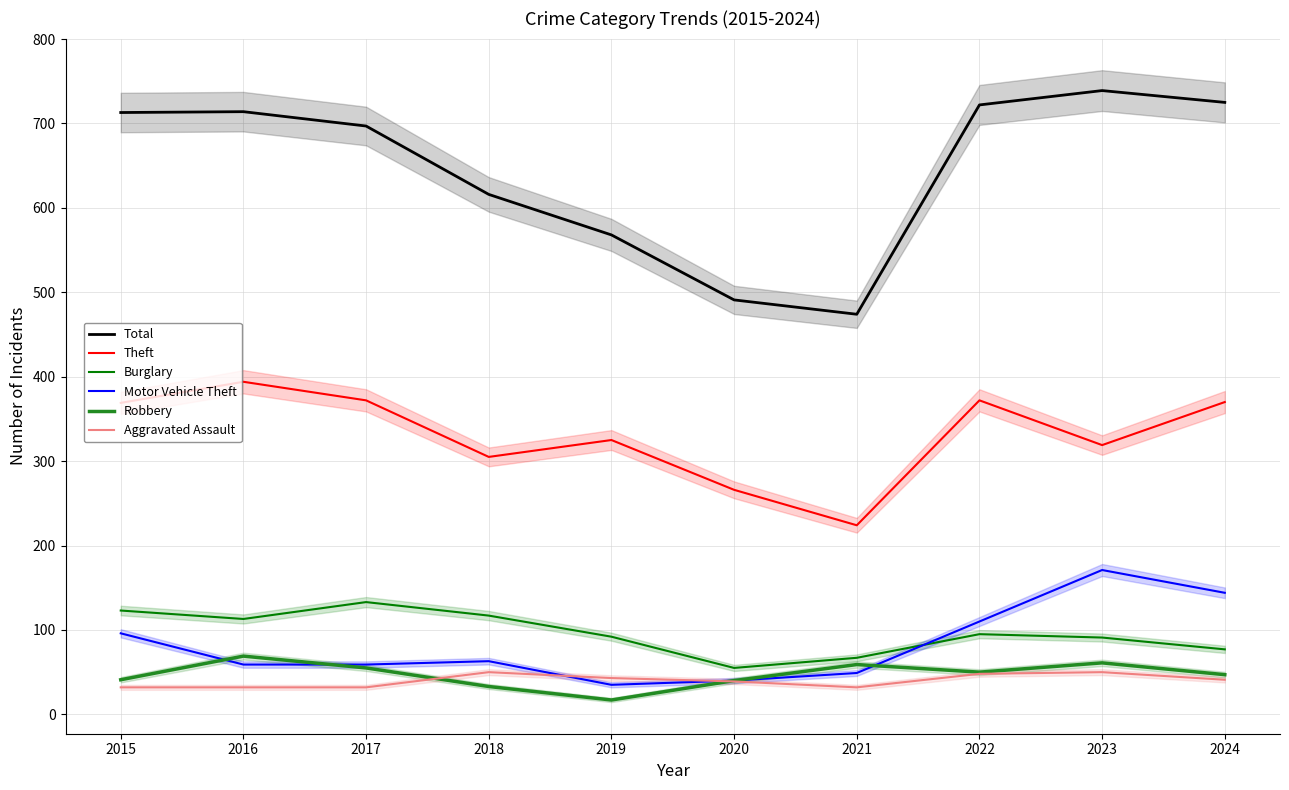

The Robbery series shows 40 at 2020. True or false?

True